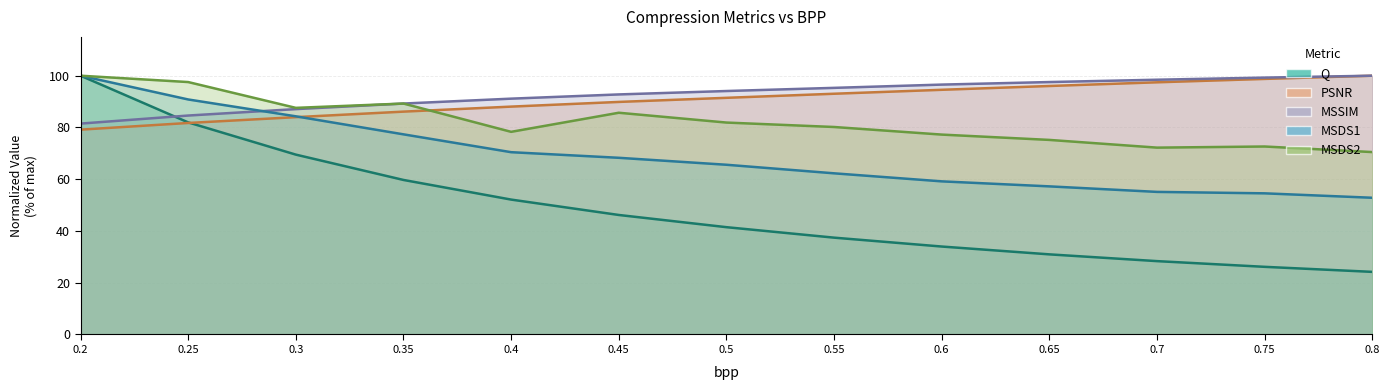

How many data points in MSDS2 are above 80?

7